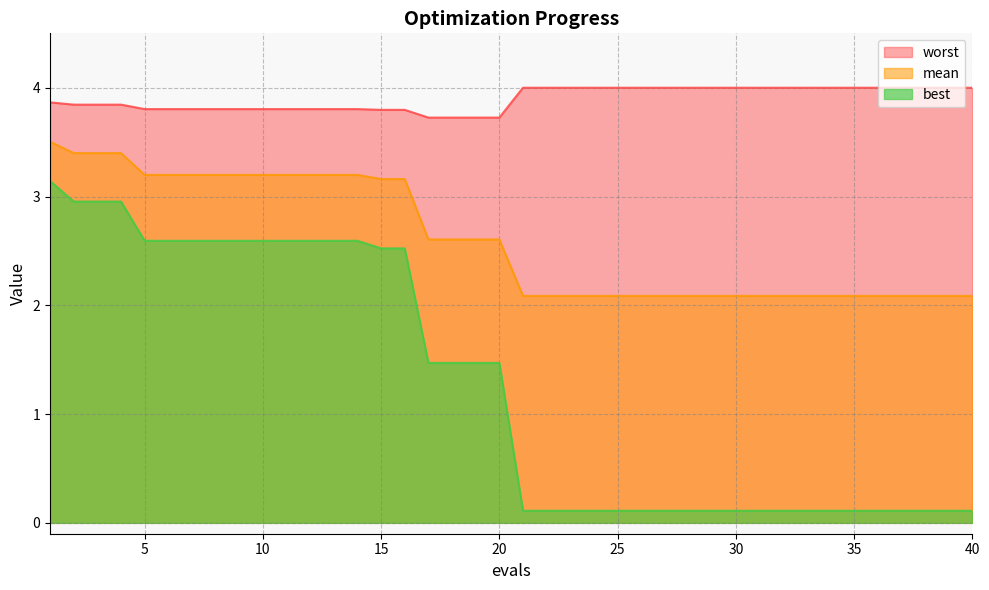

How many series are shown in this chart?

3